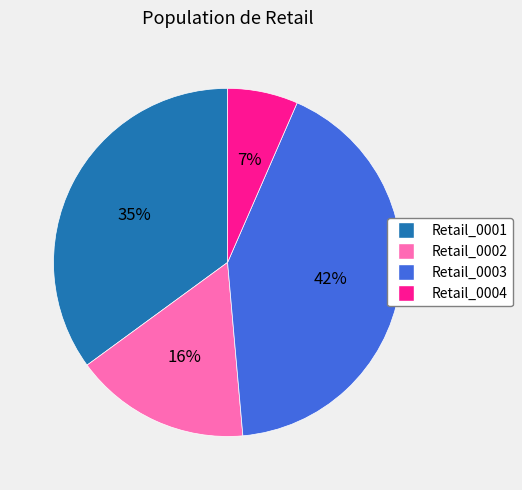

True or false: Retail_0003 accounts for 42% of the total.

True